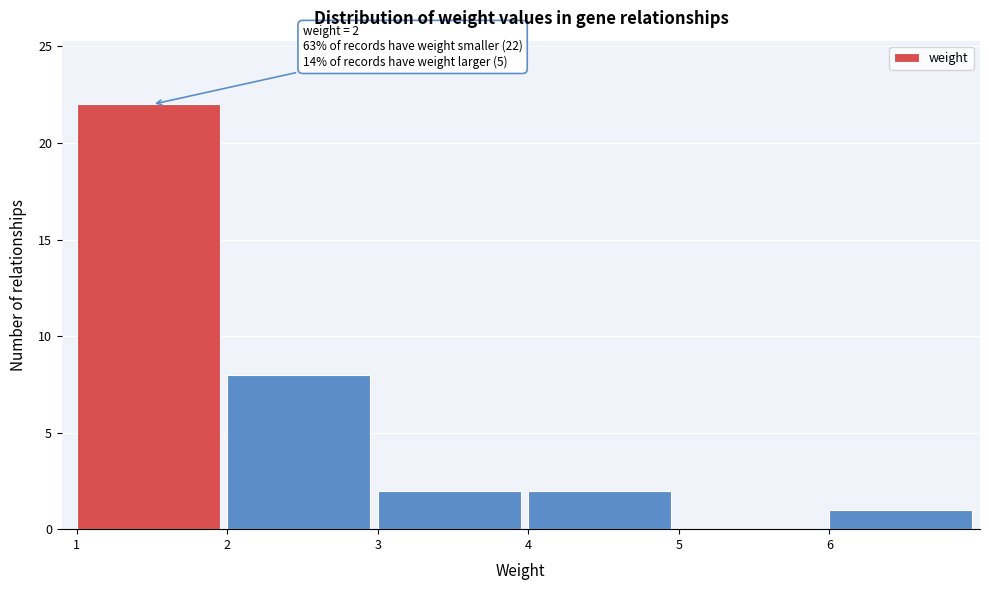

Over which range of the x-axis is the bar tallest?

1 to 2